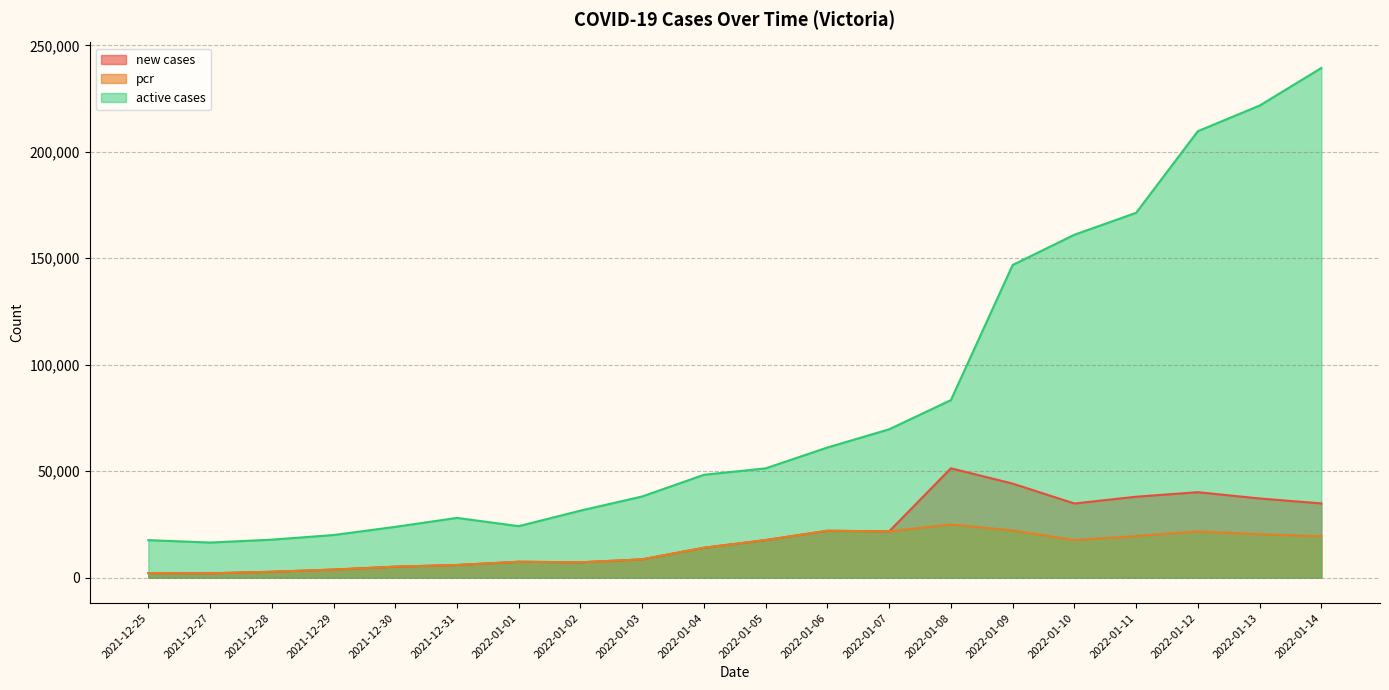

Which series has the largest total across all categories?

active cases